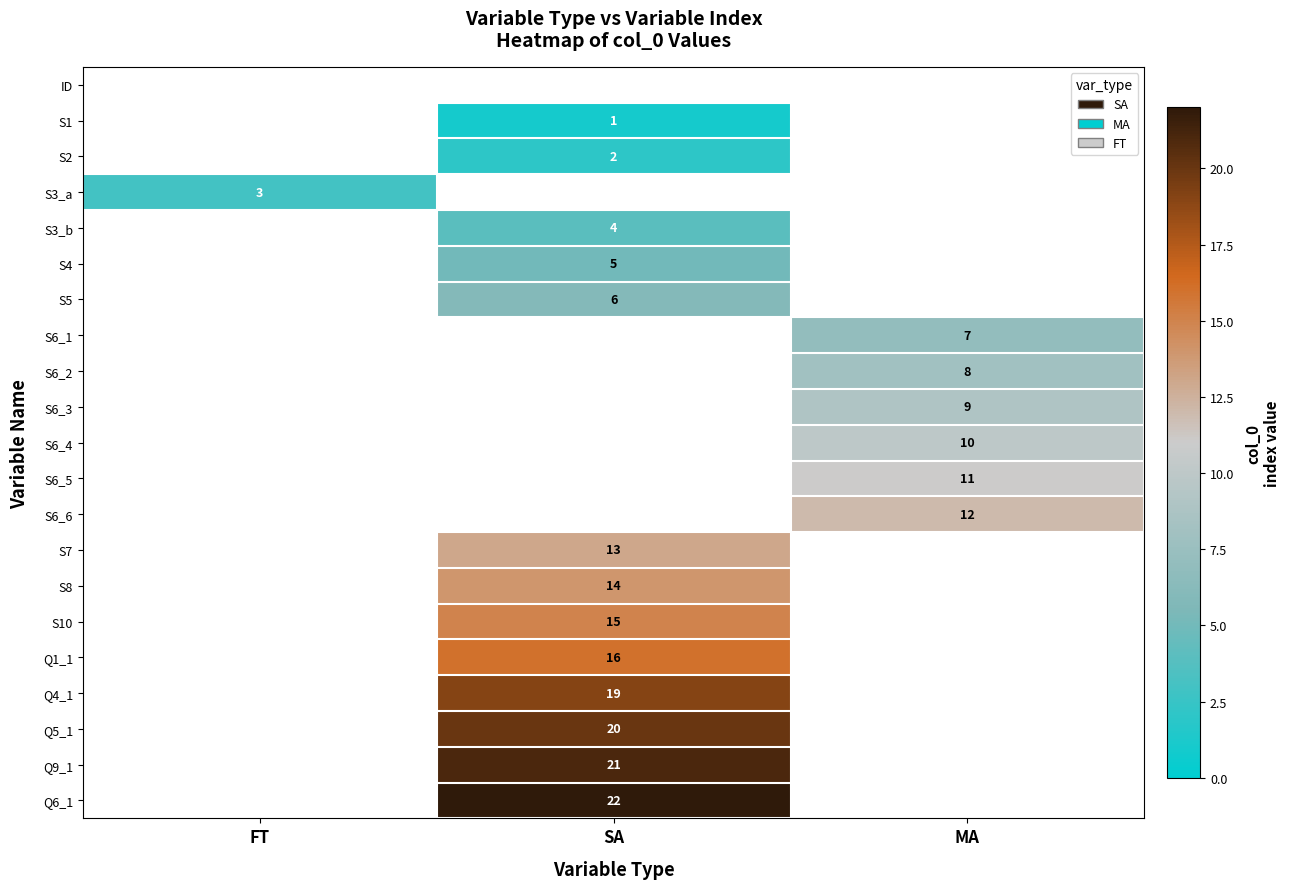

The value of S6_3 at MA is 9. True or false?

True